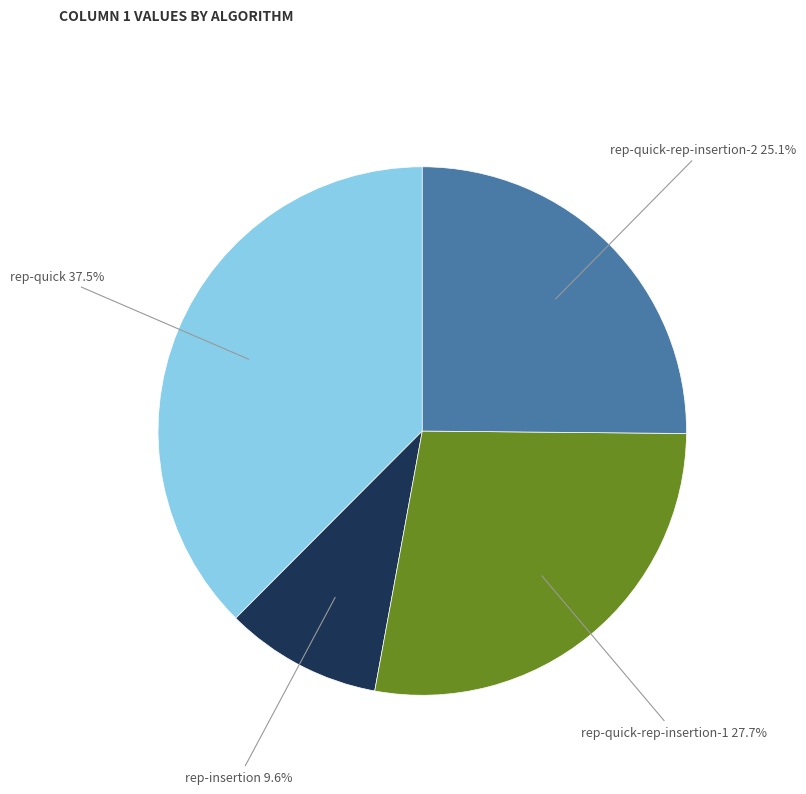

Is the sum of rep-quick-rep-insertion-2 25.1% and rep-quick 37.5% greater than half?

Yes